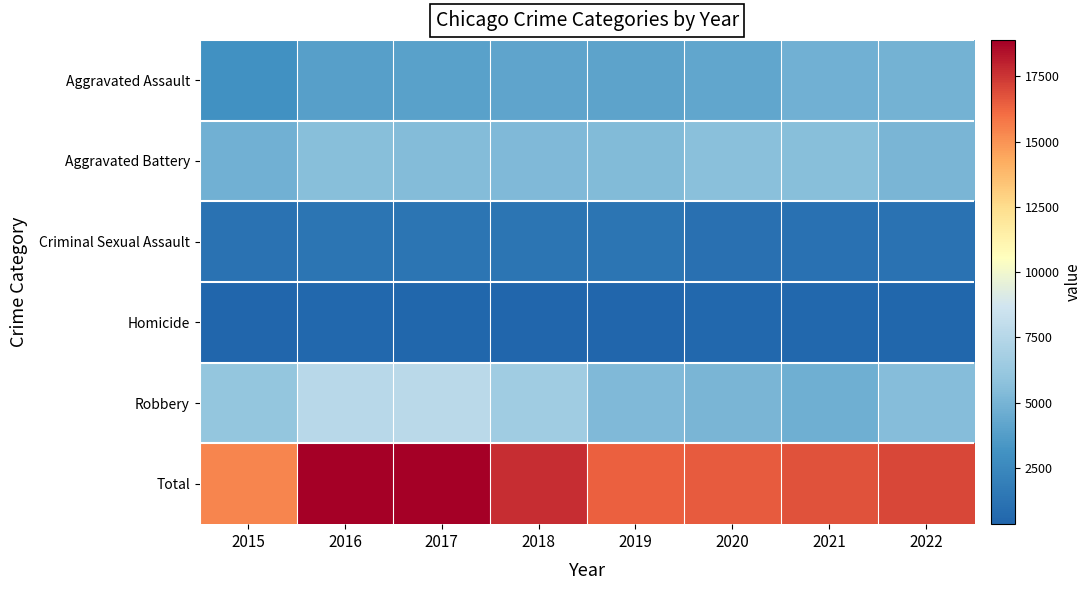

Reading left to right, list all the values displayed in this chart.

Aggravated Assault: 2015=3057	2016=3846	2017=3953	2018=4134	2019=4043	2020=4223	2021=4804	2022=4869
Aggravated Battery: 2015=4807	2016=5560	2017=5436	2018=5286	2019=5401	2020=5662	2021=5578	2022=5052
Criminal Sexual Assault: 2015=1167	2016=1286	2017=1348	2018=1327	2019=1295	2020=1011	2021=1124	2022=1163
Homicide: 2015=340	2016=502	2017=476	2018=395	2019=346	2020=527	2021=541	2022=468
Robbery: 2015=5996	2016=7655	2017=7685	2018=6524	2019=5286	2020=5115	2021=4690	2022=5522
Total: 2015=15367	2016=18849	2017=18898	2018=17666	2019=16371	2020=16538	2021=16737	2022=17074